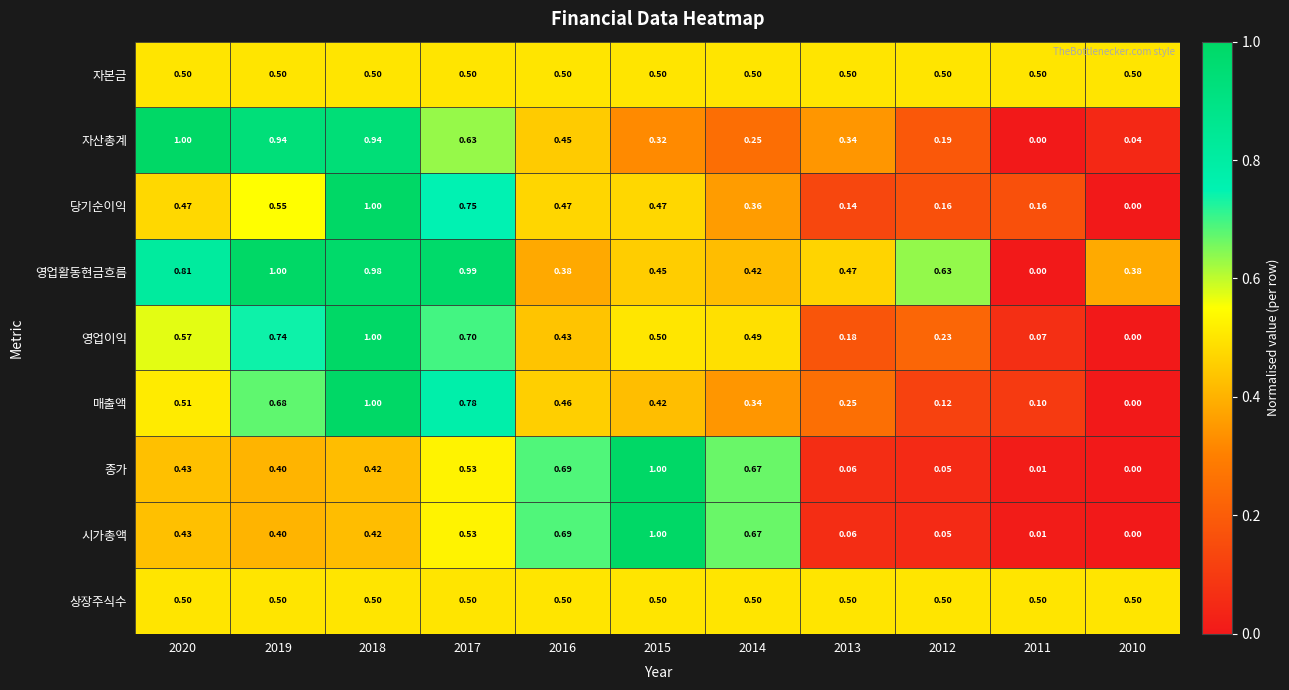

Which series has the largest total across all categories?

영업활동현금흐름